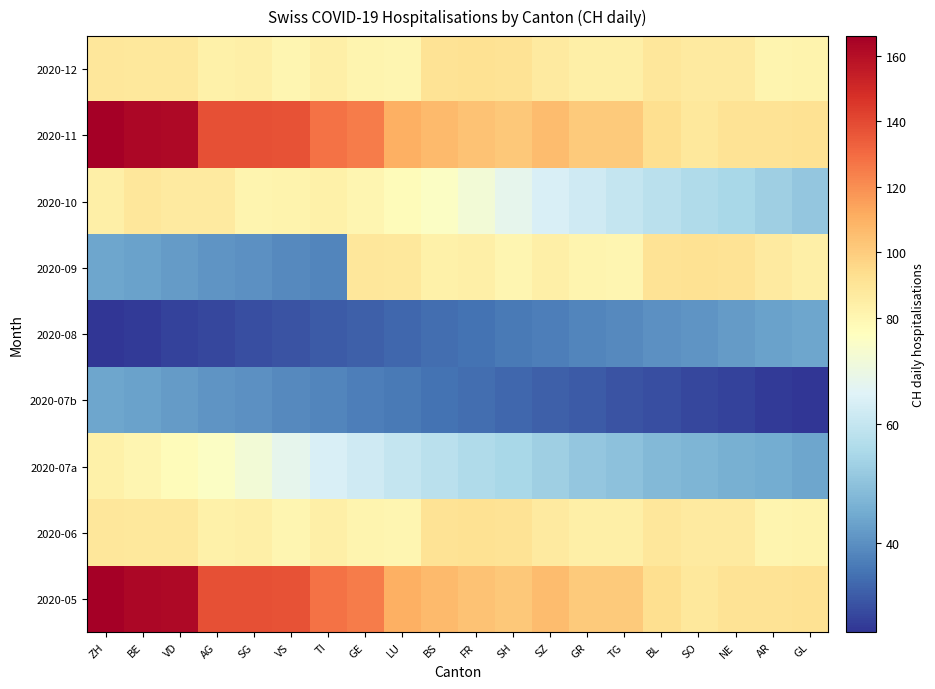

Rank the series at GL from highest to lowest value.

2020-05, 2020-11, 2020-09, 2020-06, 2020-12, 2020-10, 2020-07a, 2020-08, 2020-07b